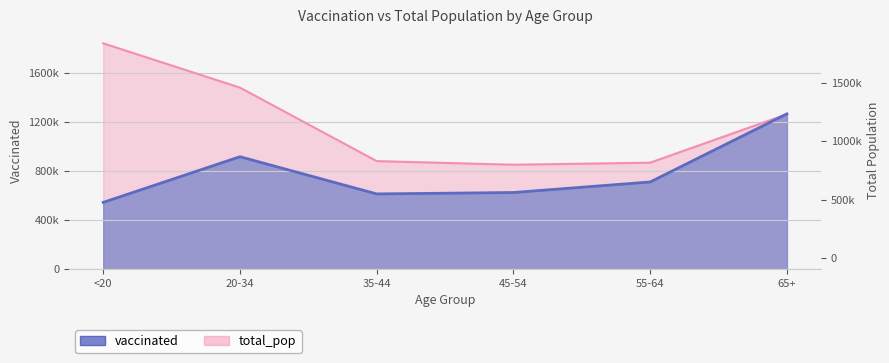

What is the sum of the total_pop values at 20-34 and 65+?

2745116